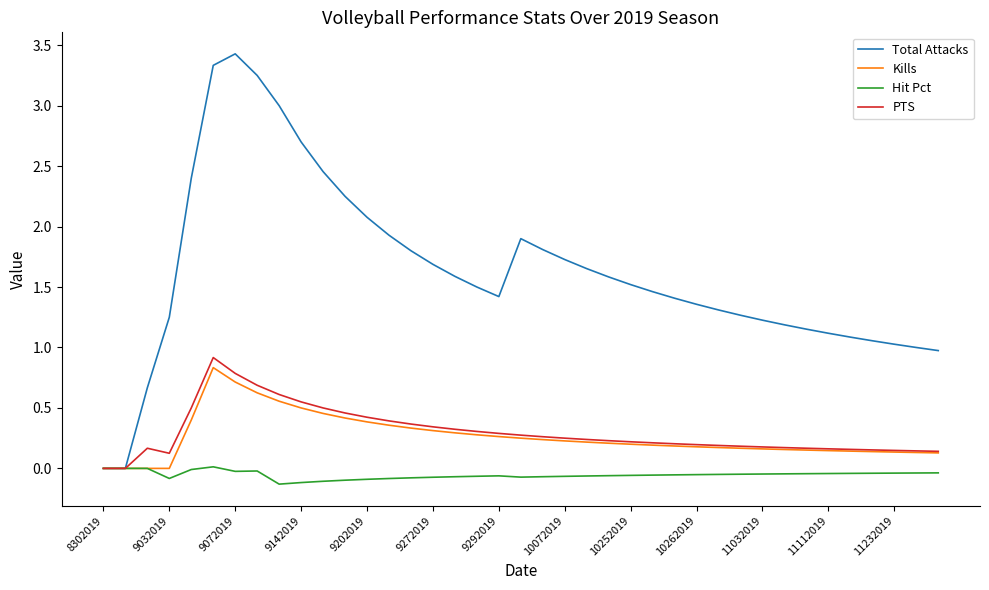

Which series has the largest total across all categories?

Total Attacks